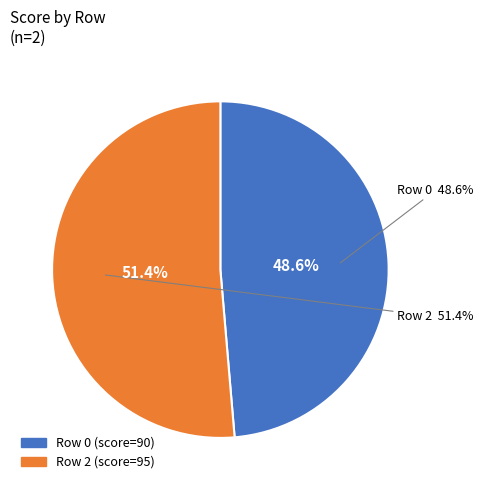

Is there a majority slice in this chart?

Yes